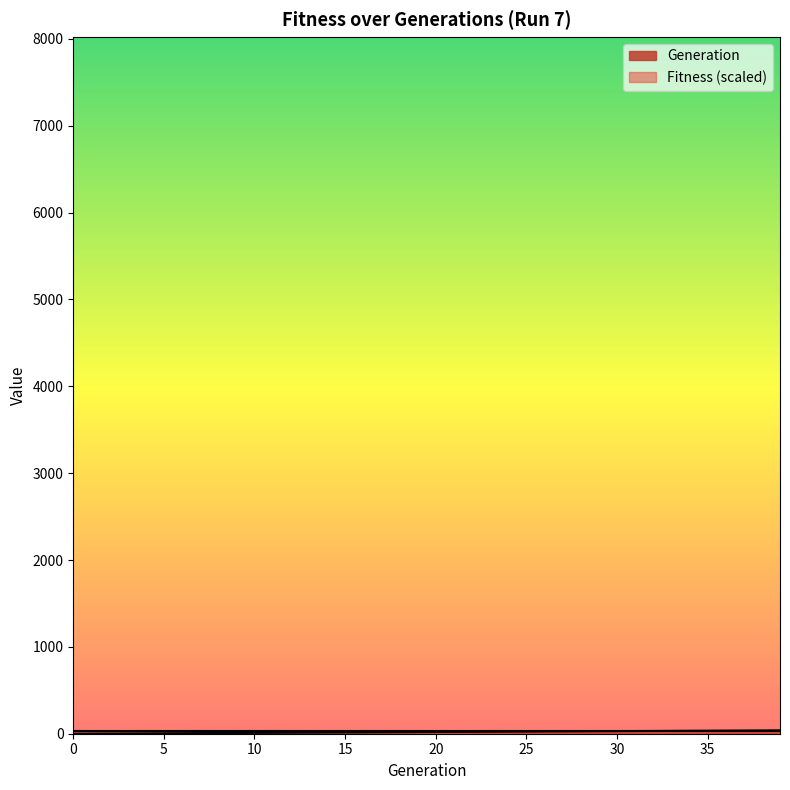

Reading right to left, transcribe all the data shown in this chart.

39=39	38=38	37=37	36=36	35=35	34=34	33=33	32=32	31=31	30=30	29=29	28=28	27=27	26=26	25=25	24=24	23=23	22=22	21=21	20=20	19=19	18=18	17=17	16=16	15=15	14=14	13=13	12=12	11=11	10=10	9=9	8=8	7=7	6=6	5=5	4=4	3=3	2=2	1=1	0=0